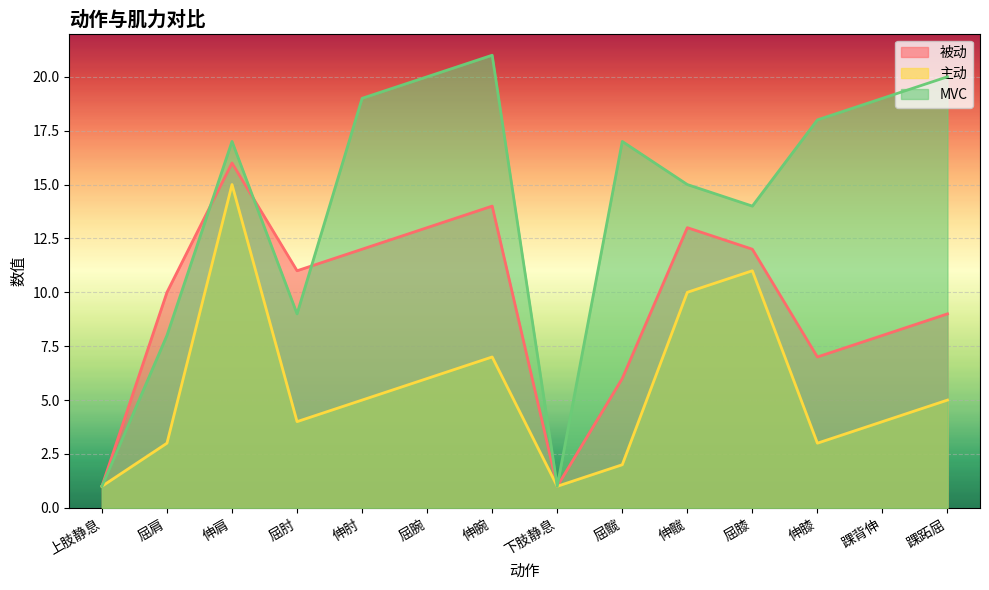

True or false: 被动 has more than 1 interior local peaks.

True